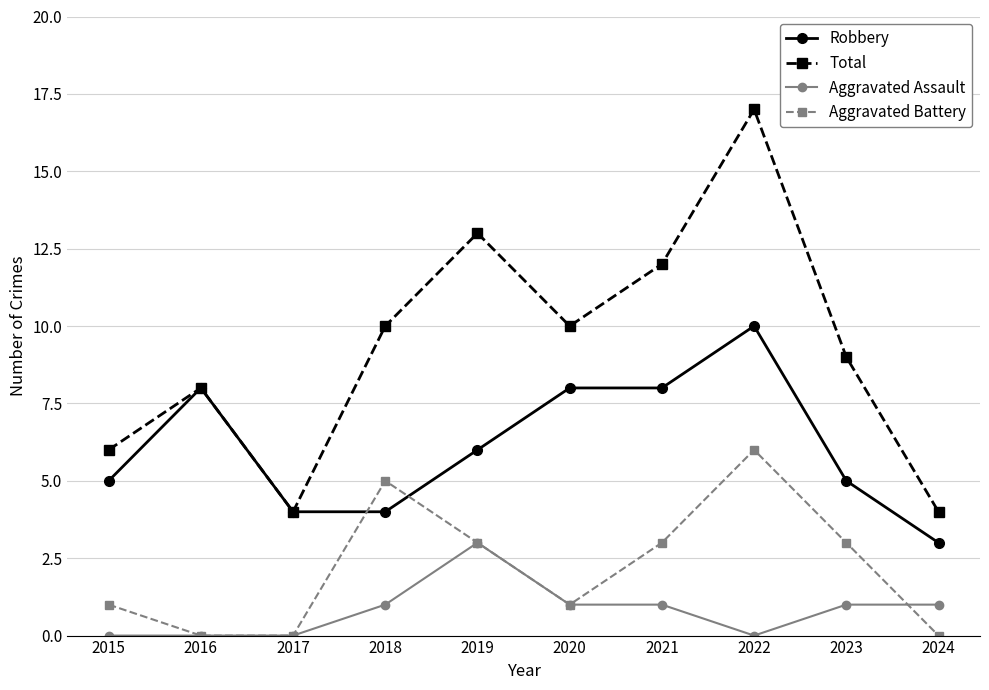

At 2015, list the series in order from largest to smallest.

Total, Robbery, Aggravated Battery, Aggravated Assault